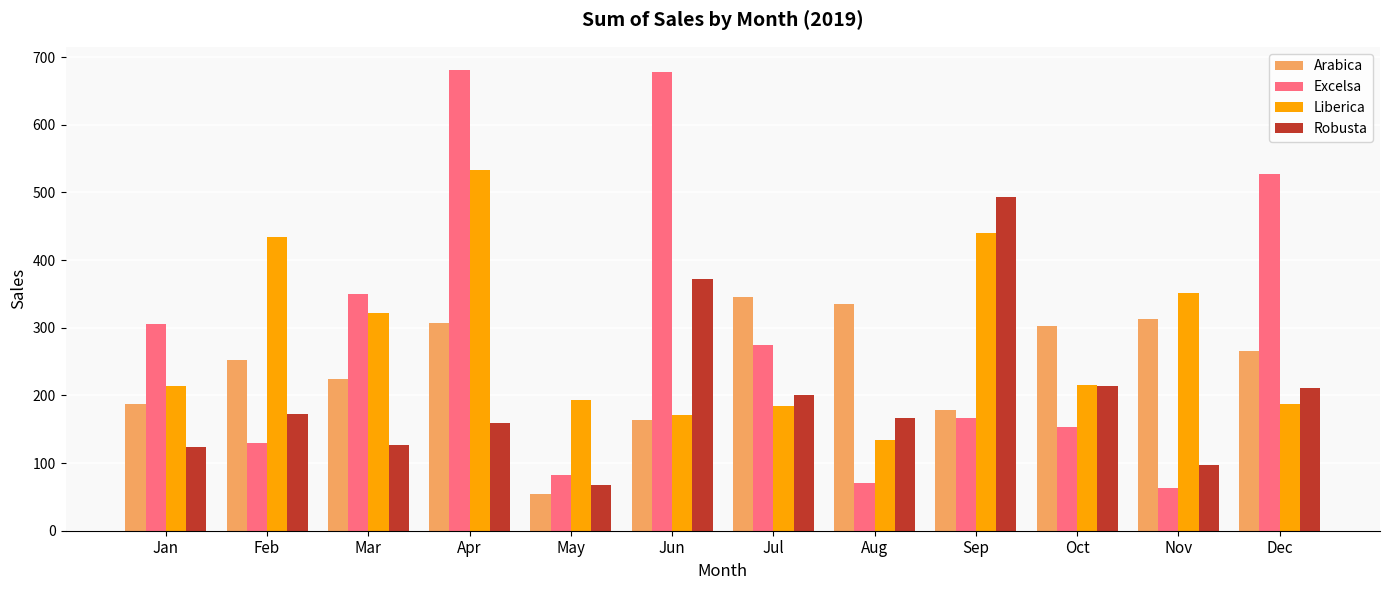

Is the value of Robusta at Dec greater than the value of Liberica at Nov?

No